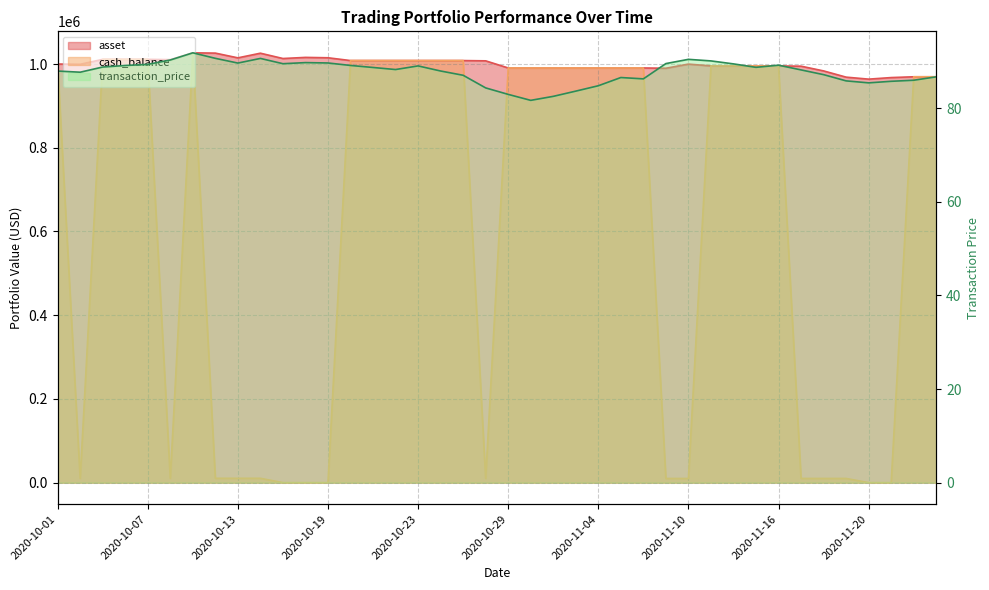

How many interior local valleys does the asset series have?

6